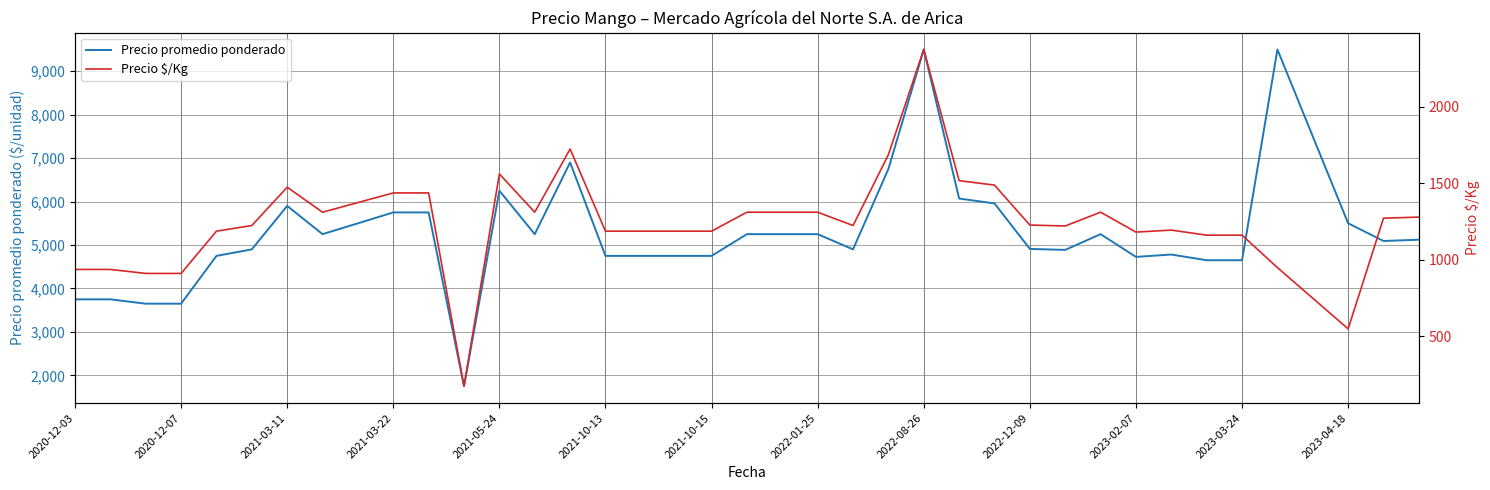

Is it true that Precio $/Kg equals 826 at 2021-03-22?

False